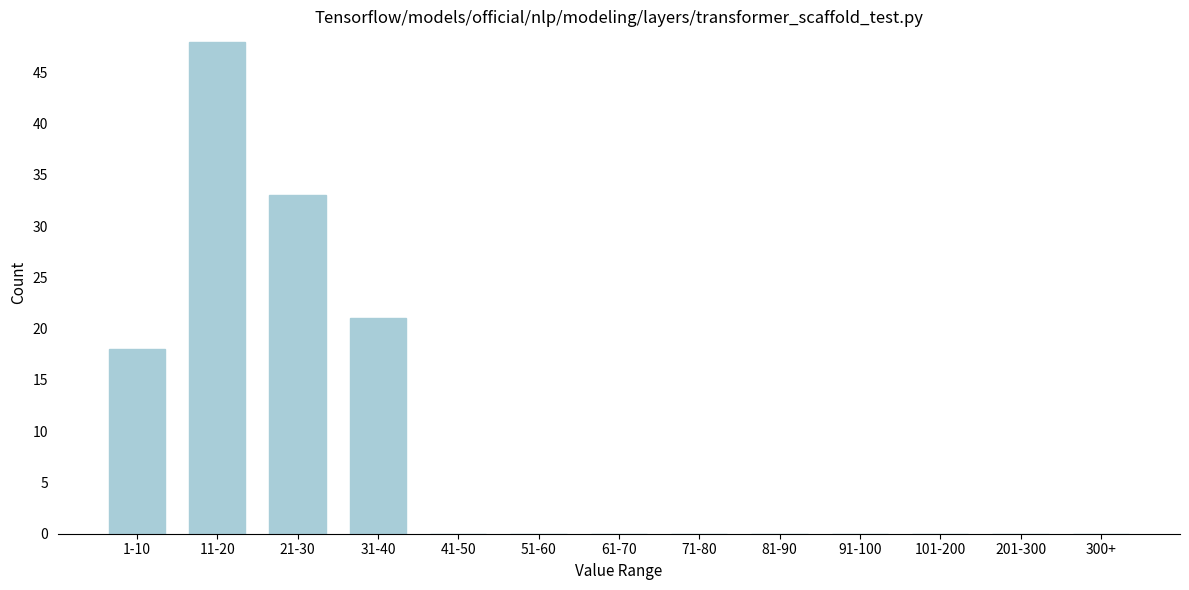

Reading right to left, what are all the values shown in this chart?

300+=0	201-300=0	101-200=0	91-100=0	81-90=0	71-80=0	61-70=0	51-60=0	41-50=0	31-40=21	21-30=33	11-20=48	1-10=18